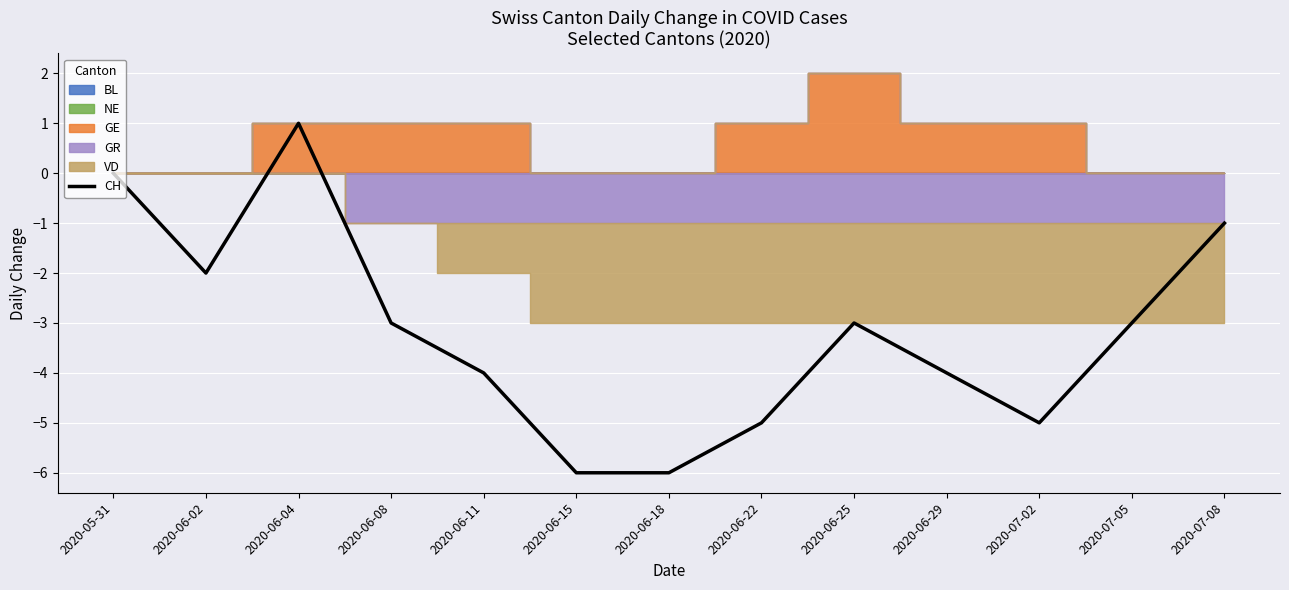

Reading left to right, transcribe all the data shown in this chart.

0	-2	1	-3	-4	-6	-6	-5	-3	-4	-5	-3	-1